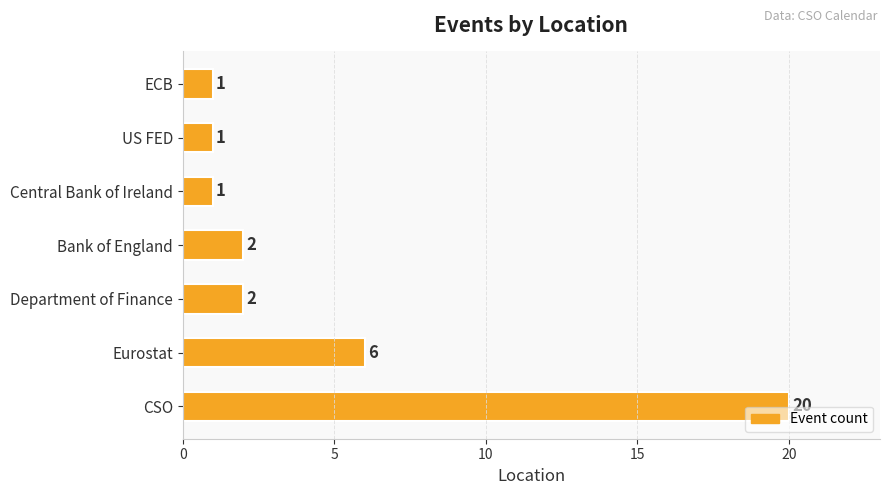

At which label is the value closest to 10?

Eurostat